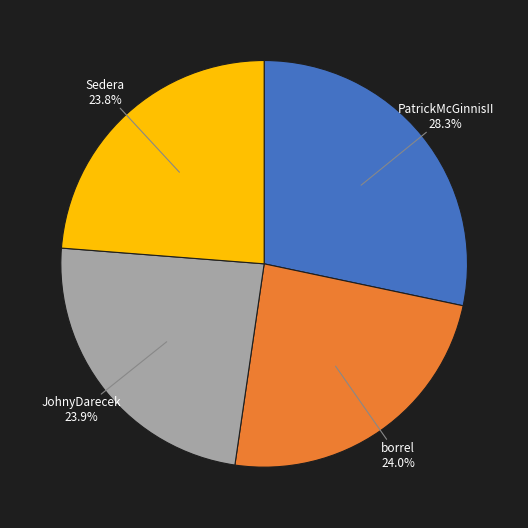

Is there any slice that represents more than half of the pie?

No